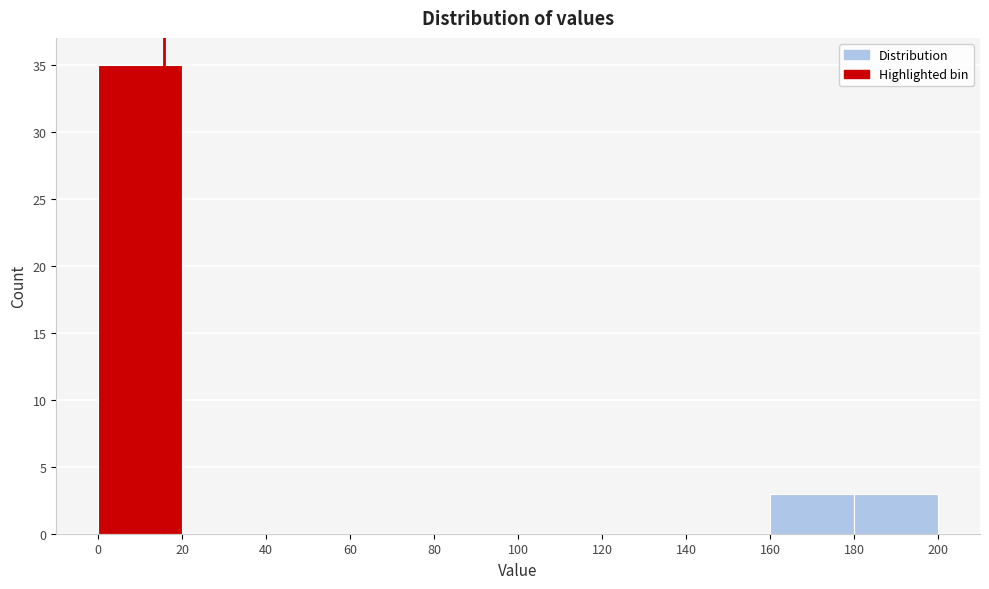

Over which range of the x-axis is the bar tallest?

0 to 20